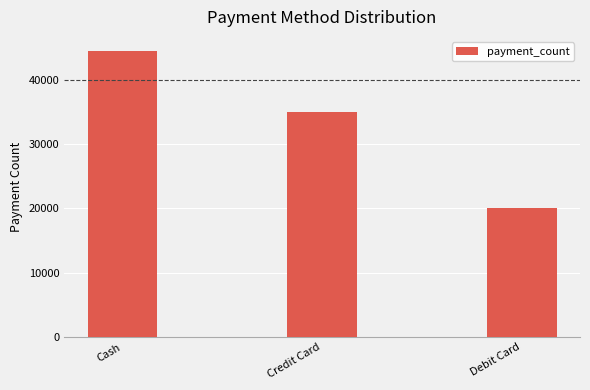

Between Debit Card and Credit Card, which is larger?

Credit Card